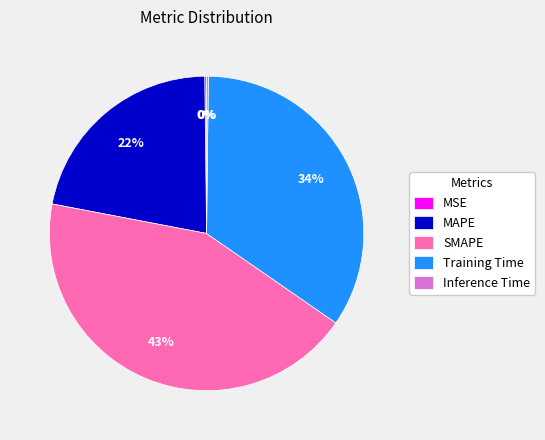

The MAPE slice represents 22% of the pie. True or false?

True